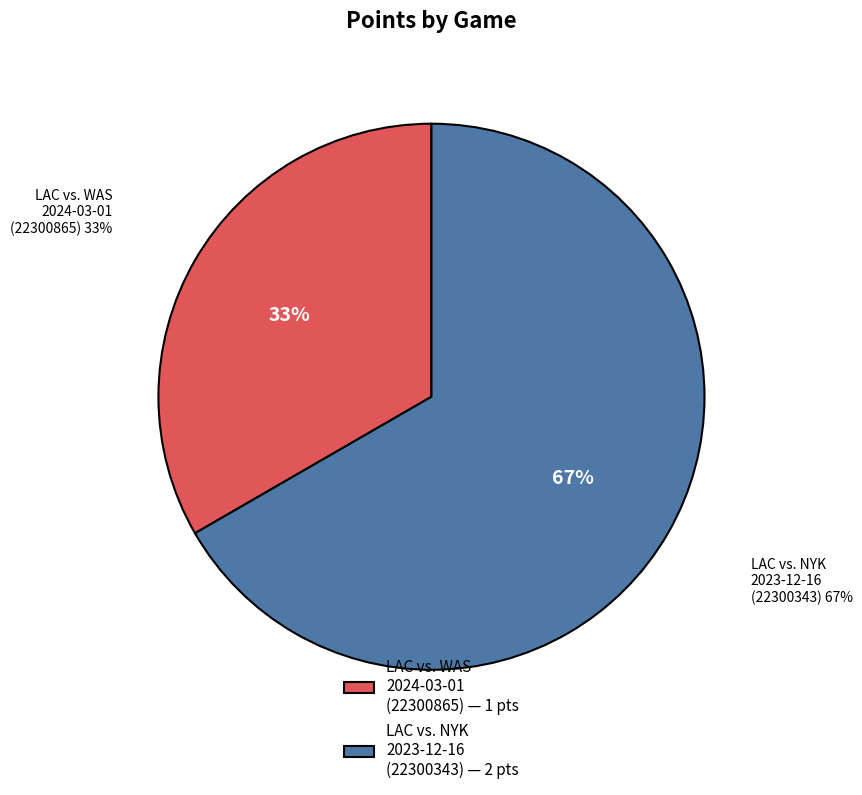

Approximately how many times larger is the value at LAC vs. NYK 2023-12-16 (22300343) — 2 pts compared to LAC vs. WAS 2024-03-01 (22300865) — 1 pts?

2.0